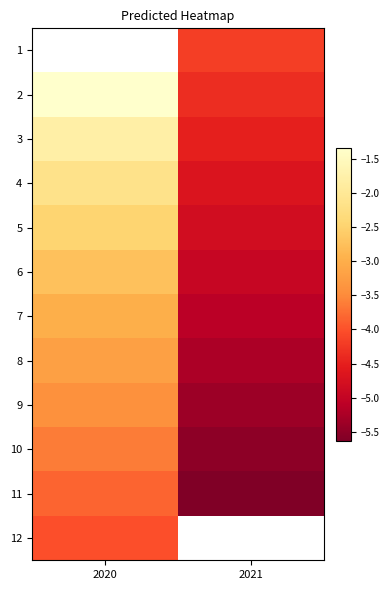

What is the sum of all 9 values?

-8.8